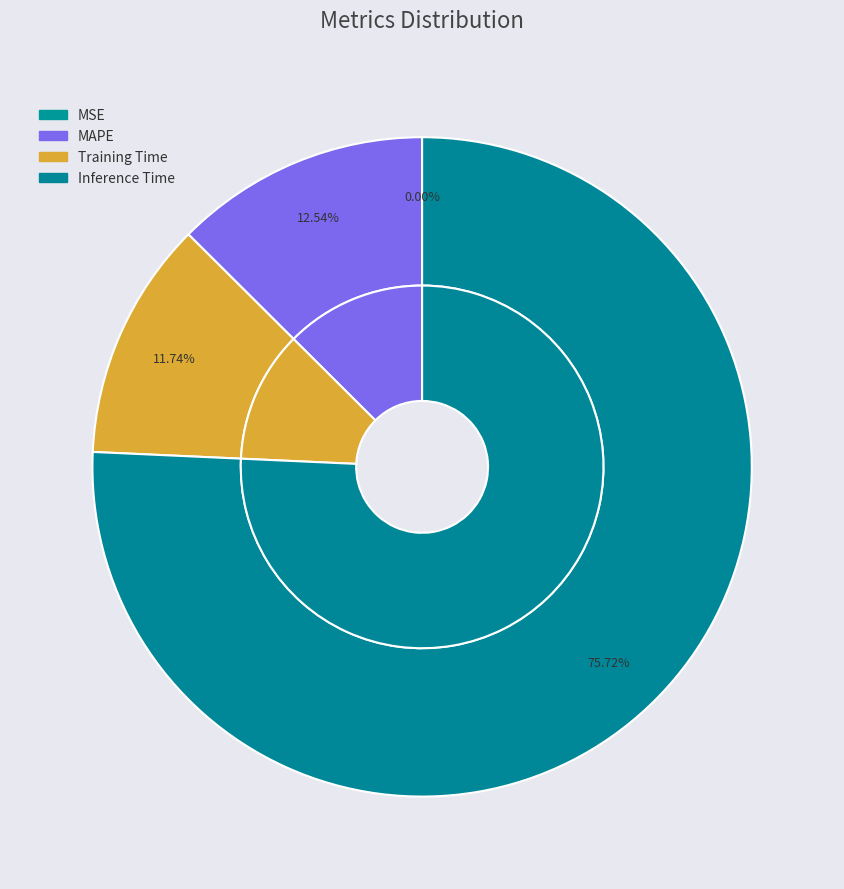

What is the majority slice?

Inference Time